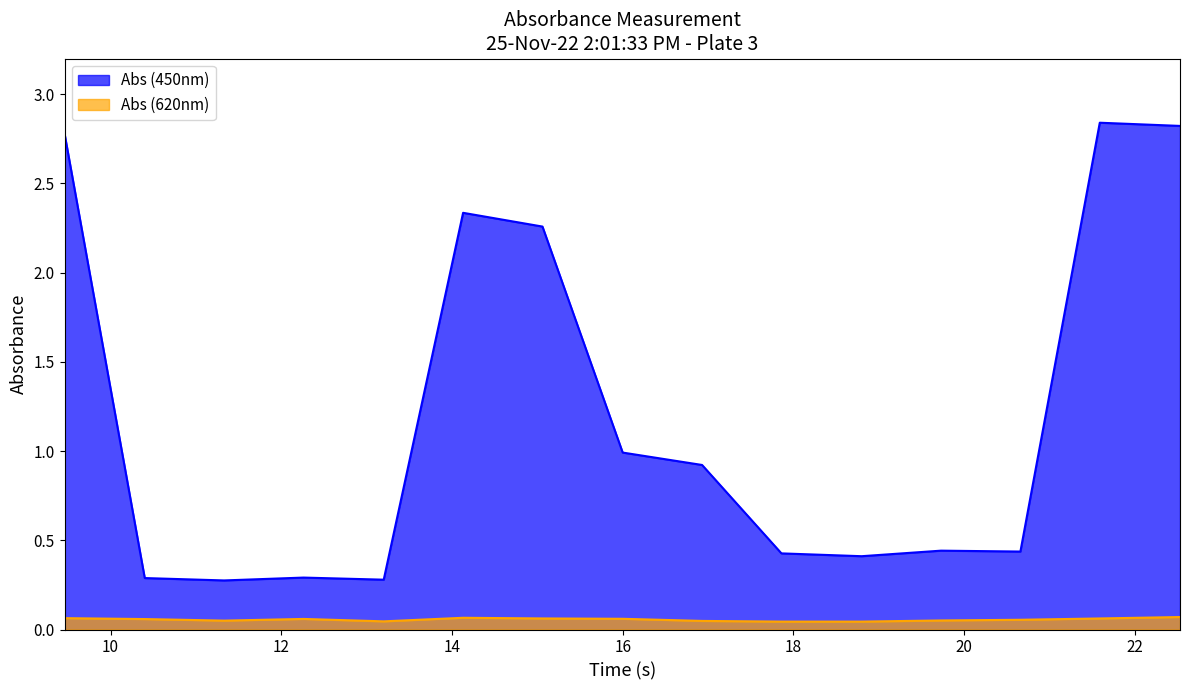

Which series has the largest total across all categories?

Abs (450nm)